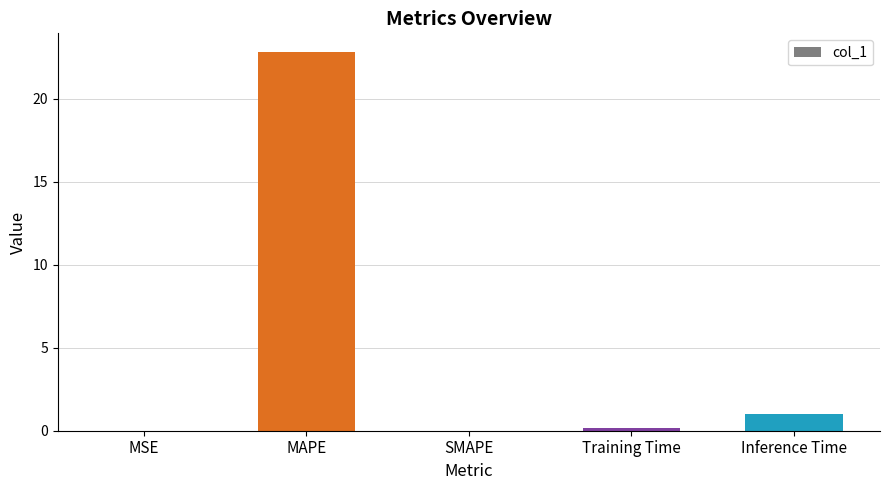

What is the sum of all values?

24.0